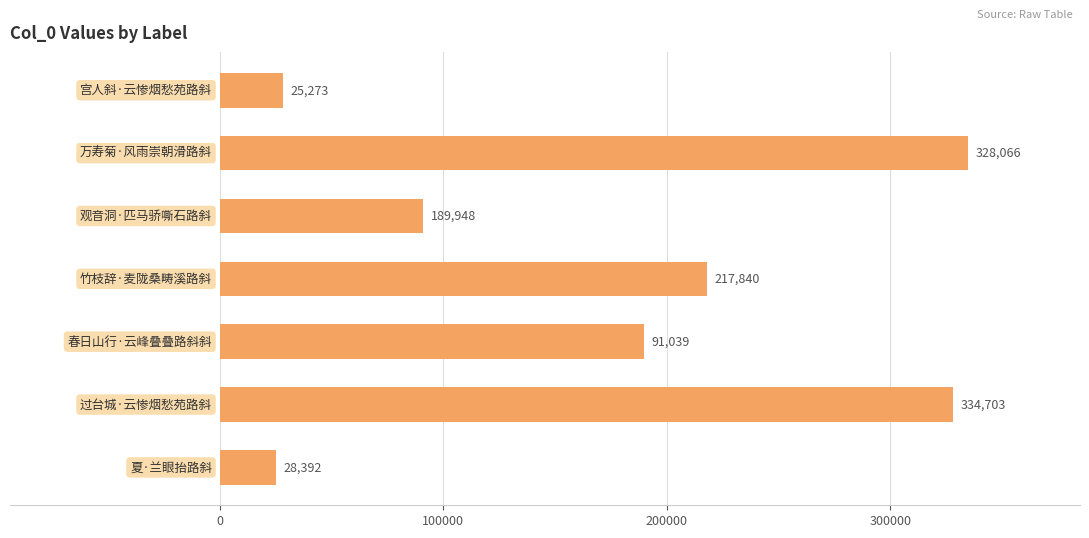

What is the smallest value displayed?

25273